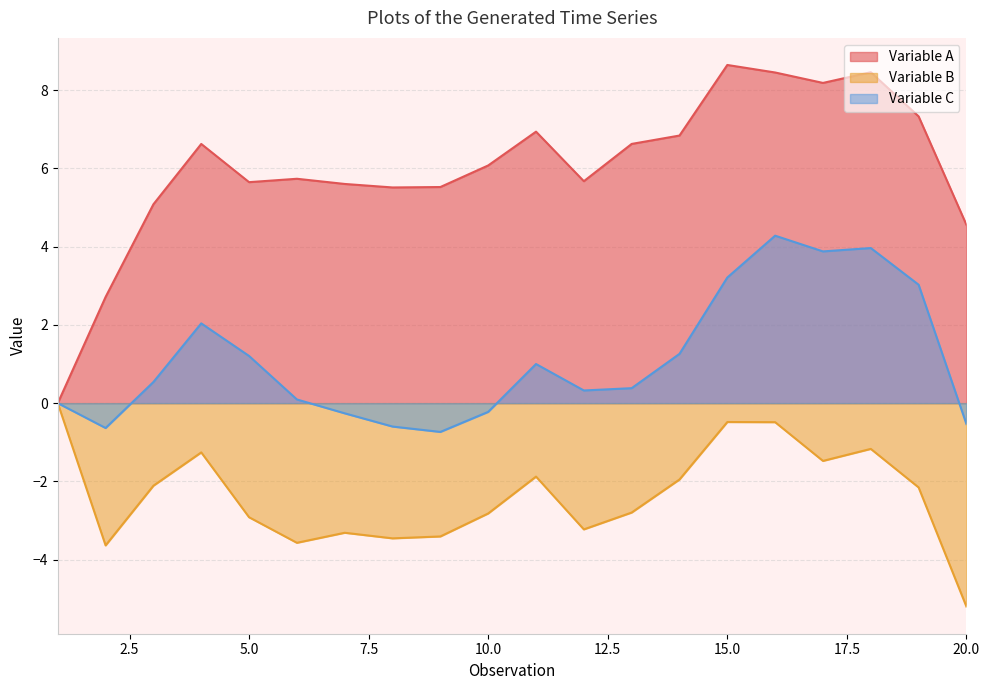

The Variable A series shows 5.7 at 12. True or false?

True